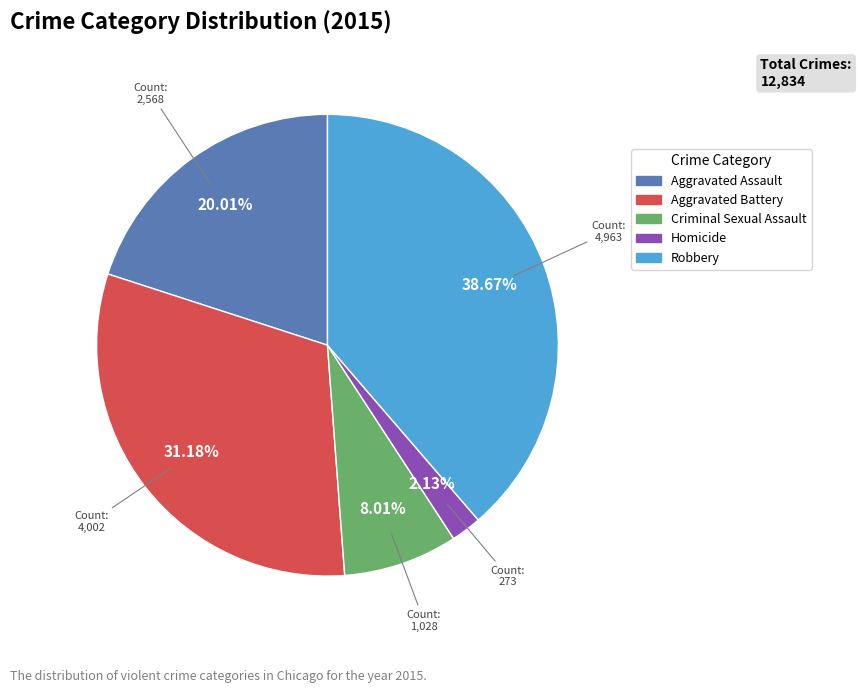

What is the ratio of the value at Criminal Sexual Assault to the value at Aggravated Assault?

0.4